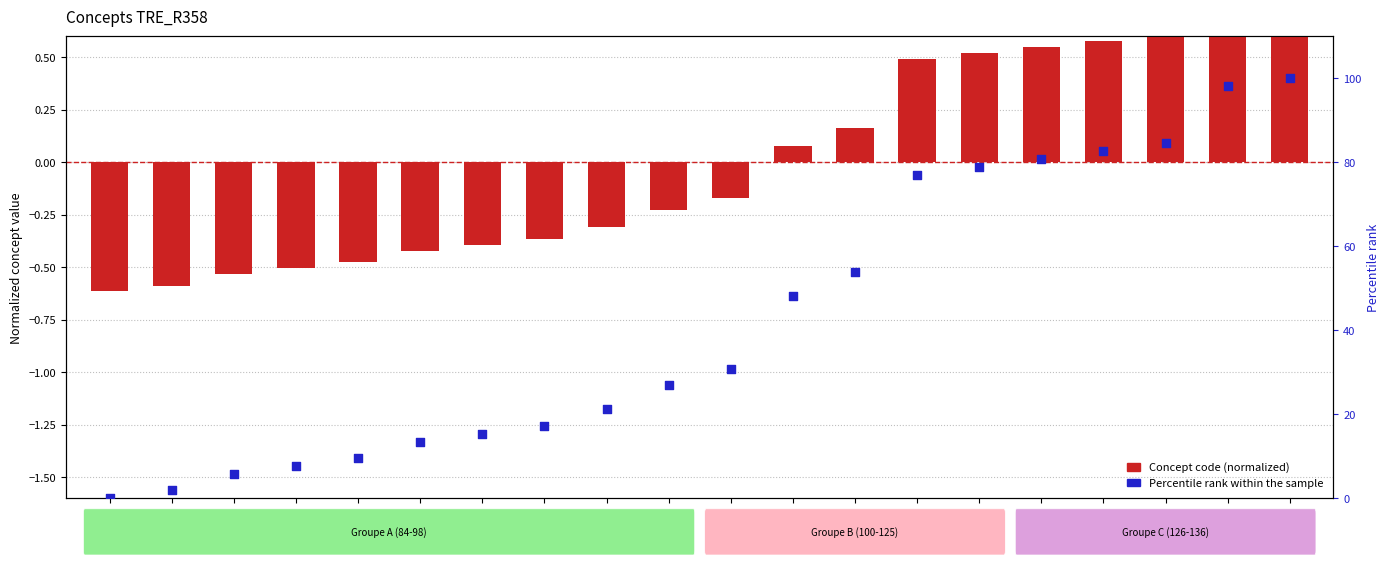

Which series has the largest total across all categories?

Percentile rank within the sample